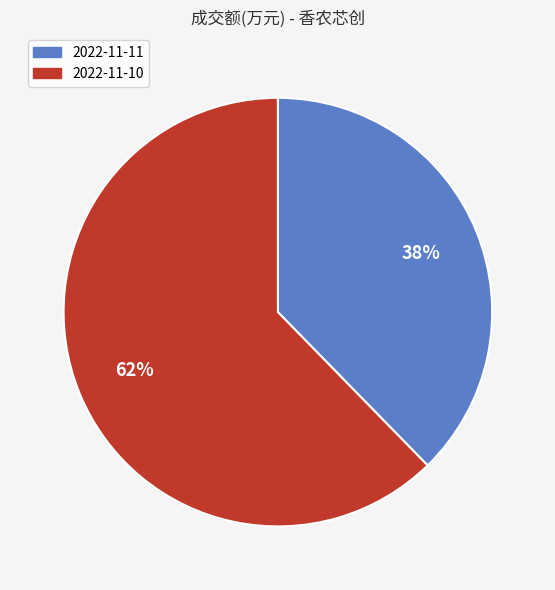

Which category has the biggest portion of the pie?

2022-11-10